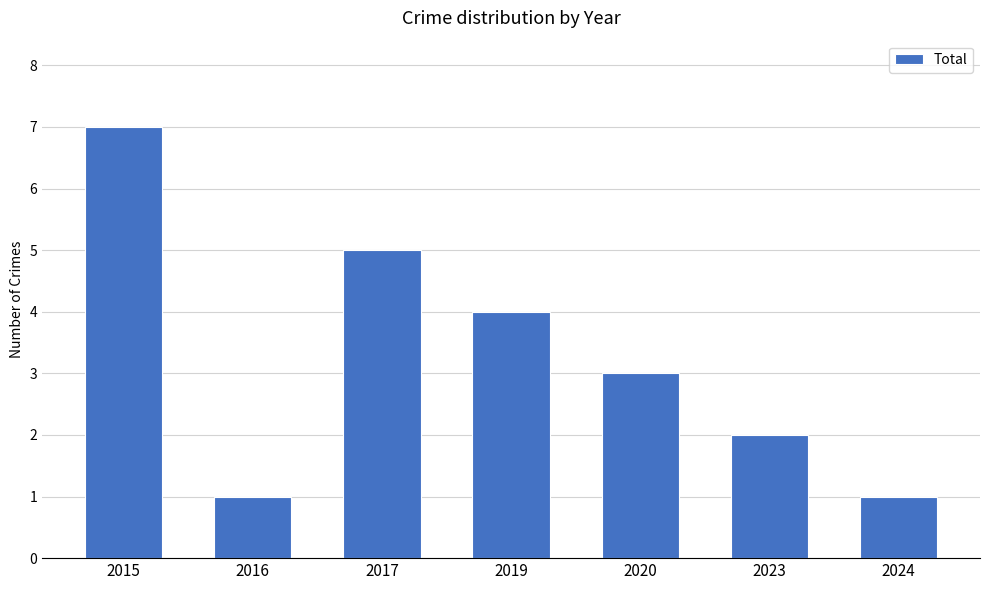

How many data points are less than 3?

3